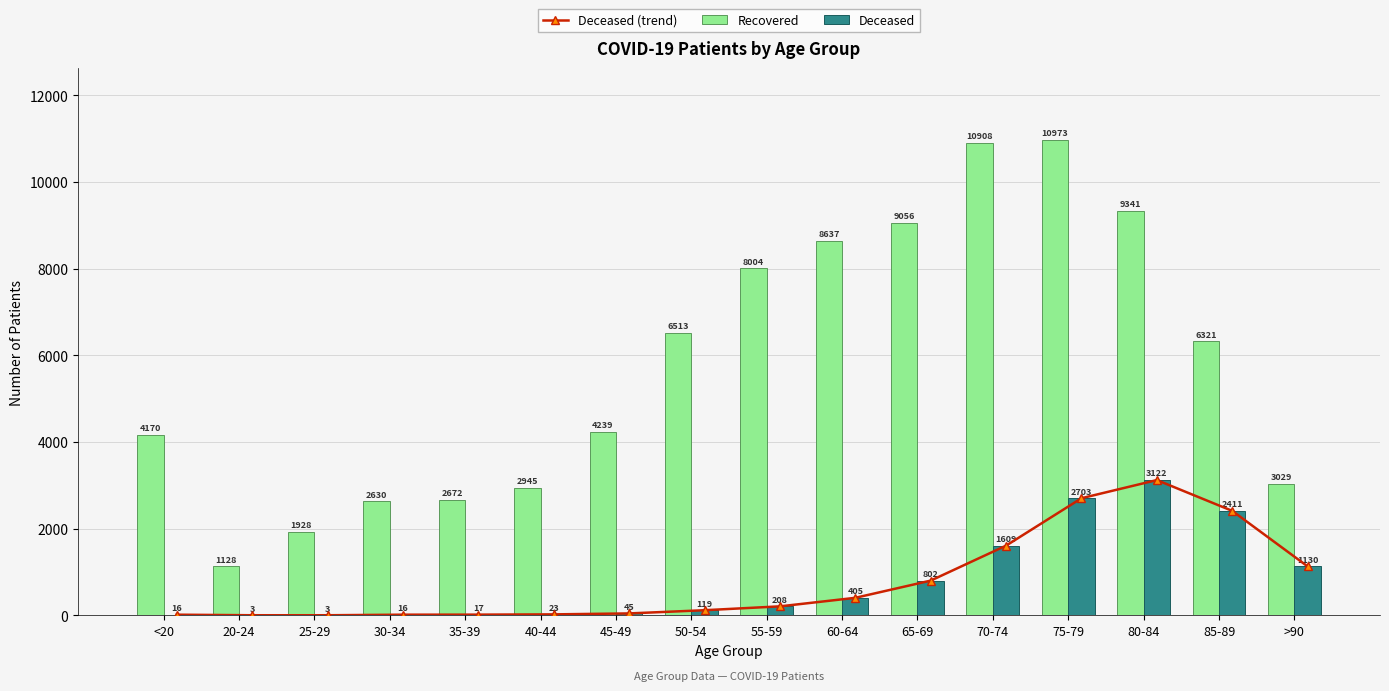

True or false: Deceased has a value of 2 at 25-29.

False